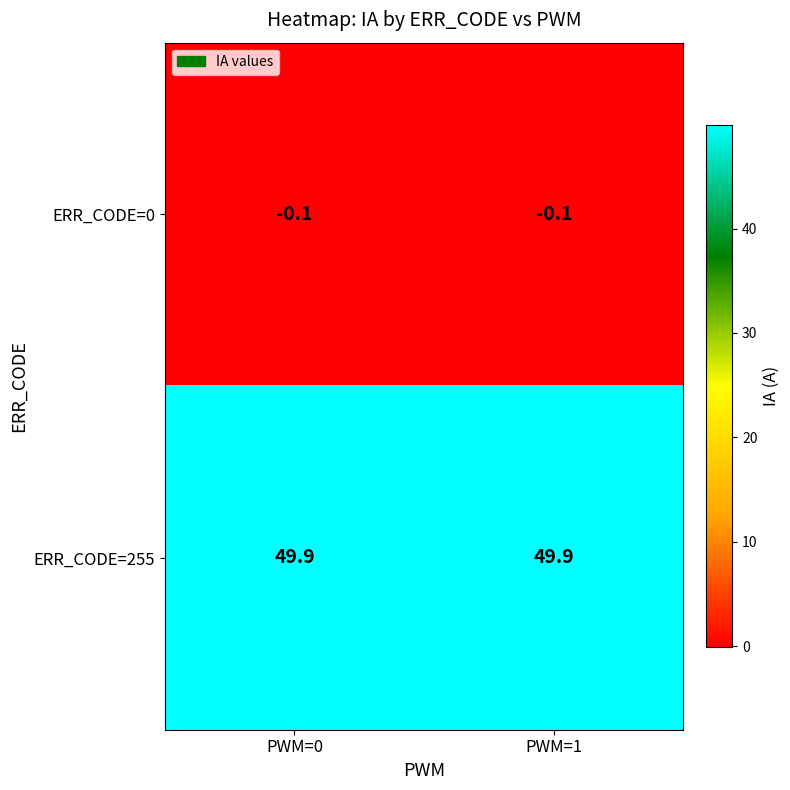

Reading left to right, transcribe all the data shown in this chart.

ERR_CODE=0: -0.1	-0.1
ERR_CODE=255: 49.9	49.9